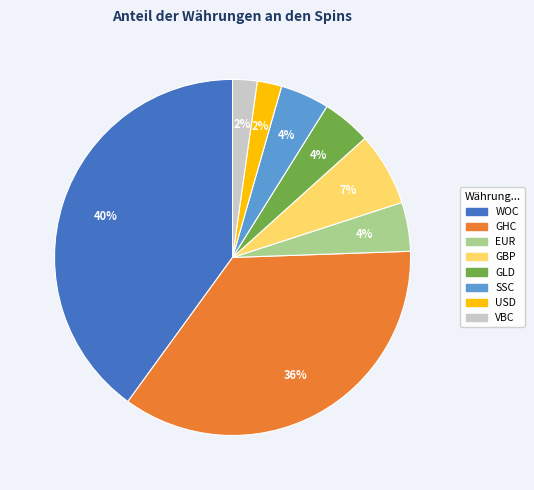

Which slice is the largest?

WOC